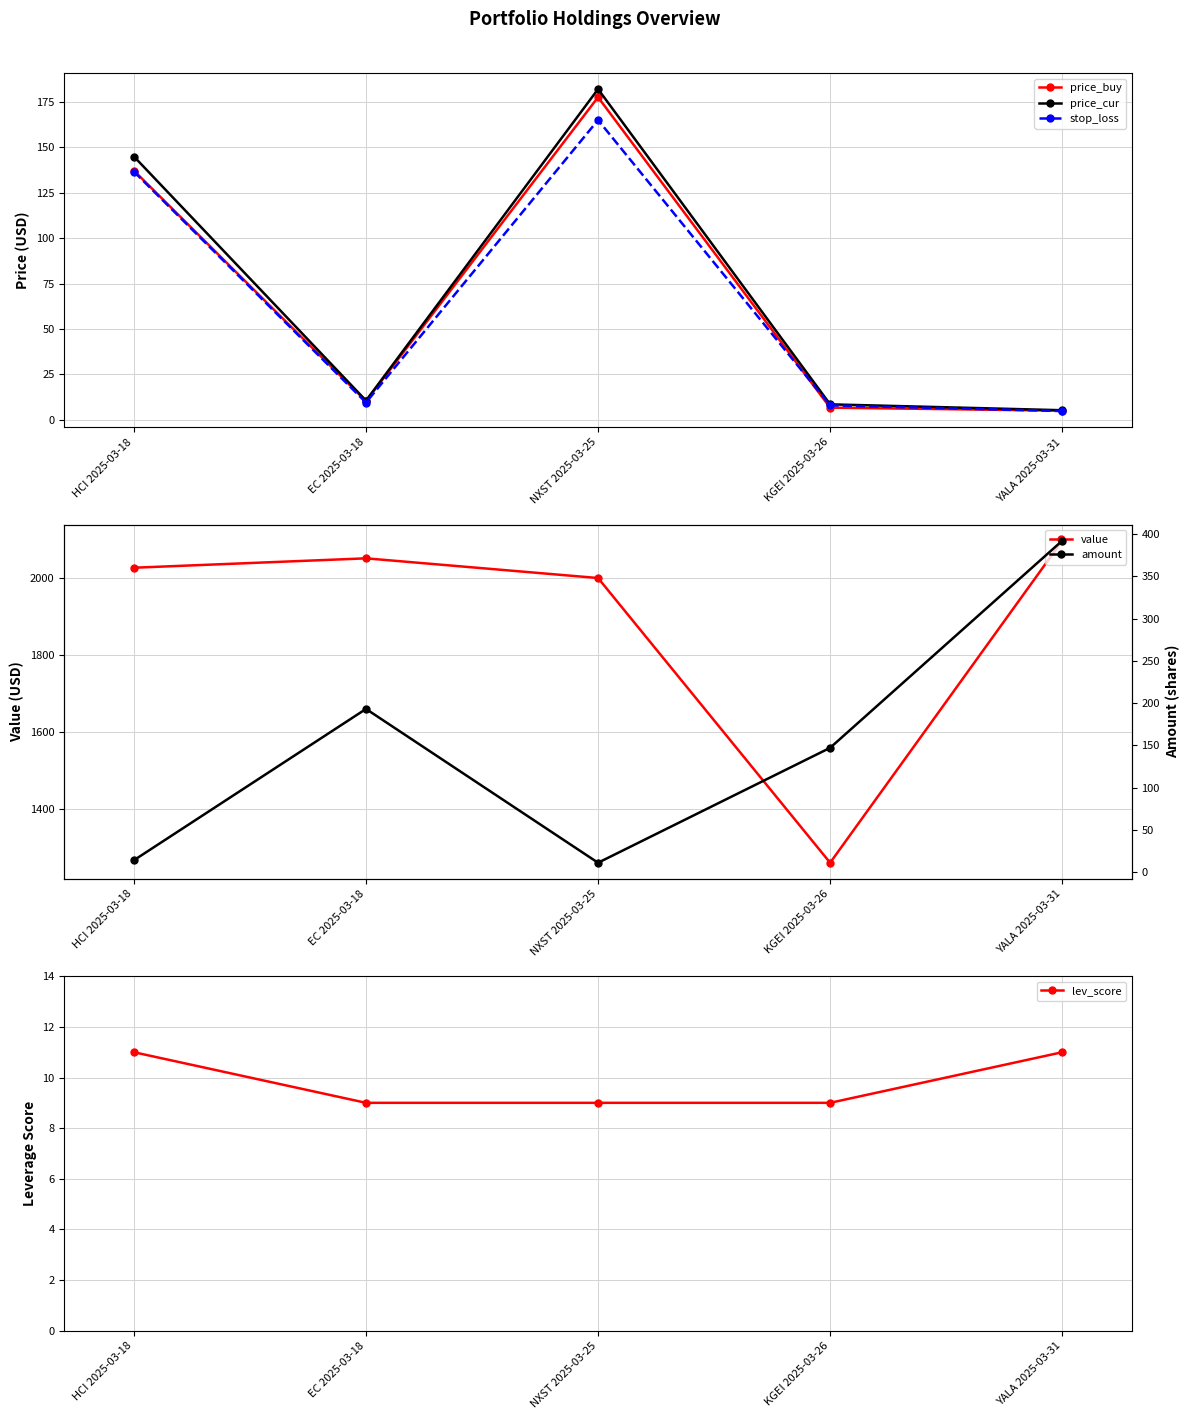

Is it true that price_cur equals 8.6 at KGEI 2025-03-26?

True